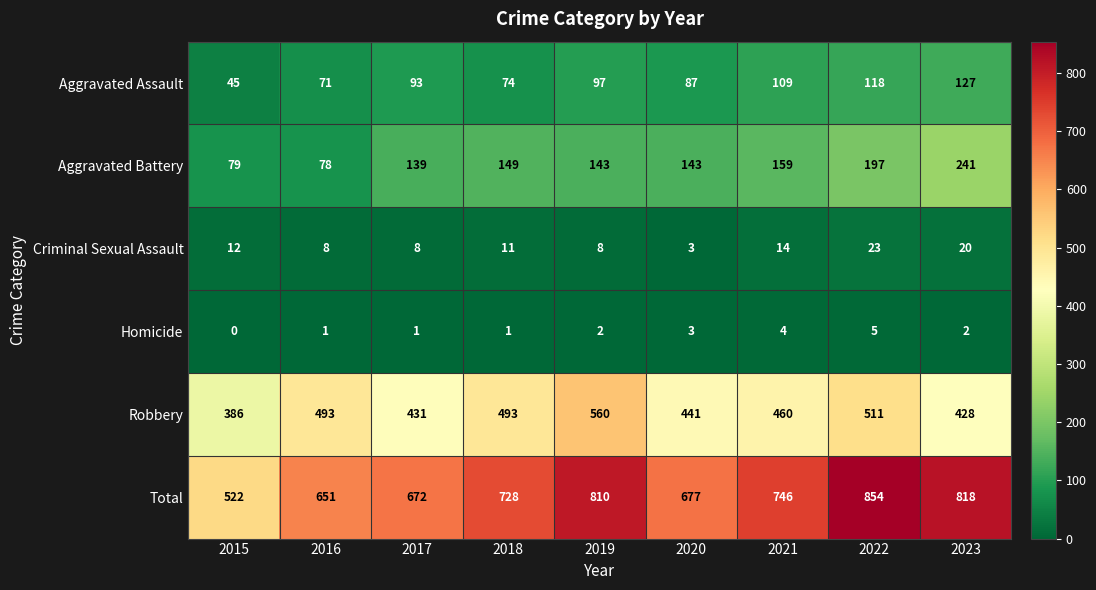

At how many categories does at least one series exceed 333?

9